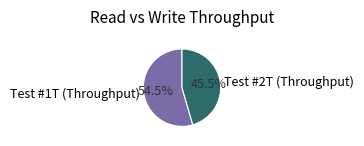

Which category has the biggest portion of the pie?

Test #1T (Throughput)